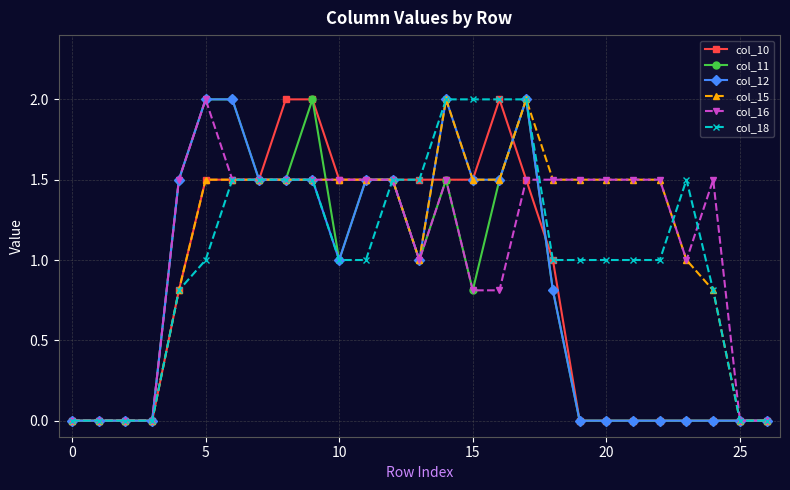

Reading left to right, what are all the values shown in this chart?

col_10: 0.0	0.0	0.0	0.0	0.8	1.5	1.5	1.5	2.0	2.0	1.5	1.5	1.5	1.5	1.5	1.5	2.0	1.5	1.0	0.0	0.0	0.0	0.0	0.0	0.0	0.0	0.0
col_11: 0.0	0.0	0.0	0.0	1.5	2.0	2.0	1.5	1.5	2.0	1.0	1.5	1.5	1.0	1.5	0.8	1.5	2.0	0.8	0.0	0.0	0.0	0.0	0.0	0.0	0.0	0.0
col_12: 0.0	0.0	0.0	0.0	1.5	2.0	2.0	1.5	1.5	1.5	1.0	1.5	1.5	1.0	2.0	1.5	1.5	2.0	0.8	0.0	0.0	0.0	0.0	0.0	0.0	0.0	0.0
col_15: 0.0	0.0	0.0	0.0	0.8	1.5	1.5	1.5	1.5	1.5	1.5	1.5	1.5	1.0	2.0	1.5	1.5	2.0	1.5	1.5	1.5	1.5	1.5	1.0	0.8	0.0	0.0
col_16: 0.0	0.0	0.0	0.0	1.5	2.0	1.5	1.5	1.5	1.5	1.5	1.5	1.5	1.0	1.5	0.8	0.8	1.5	1.5	1.5	1.5	1.5	1.5	1.0	1.5	0.0	0.0
col_18: 0.0	0.0	0.0	0.0	0.8	1.0	1.5	1.5	1.5	1.5	1.0	1.0	1.5	1.5	2.0	2.0	2.0	2.0	1.0	1.0	1.0	1.0	1.0	1.5	0.8	0.0	0.0